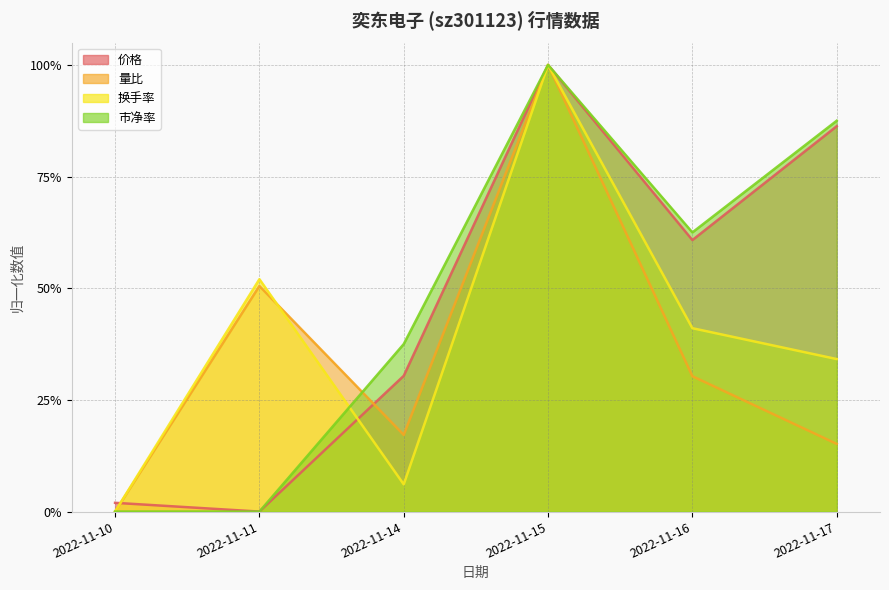

How many values in 换手率 are above zero?

5